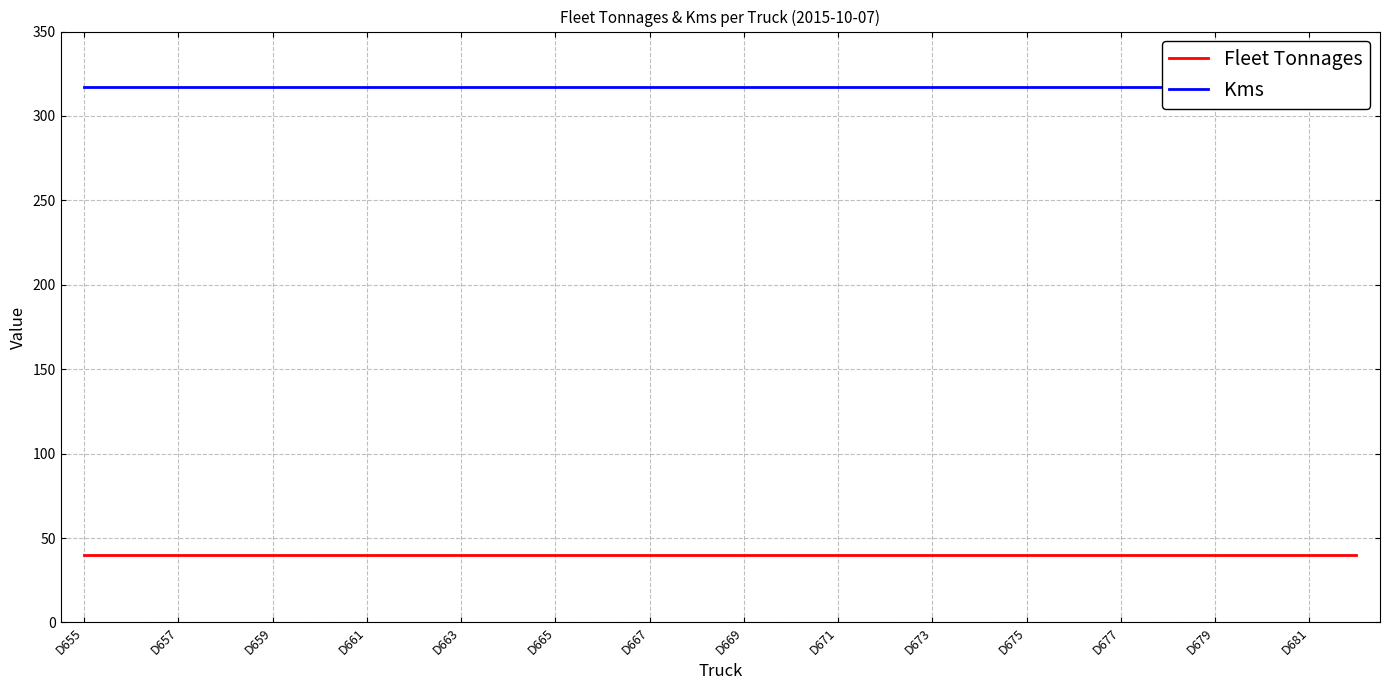

What is the maximum value shown in the chart?

317